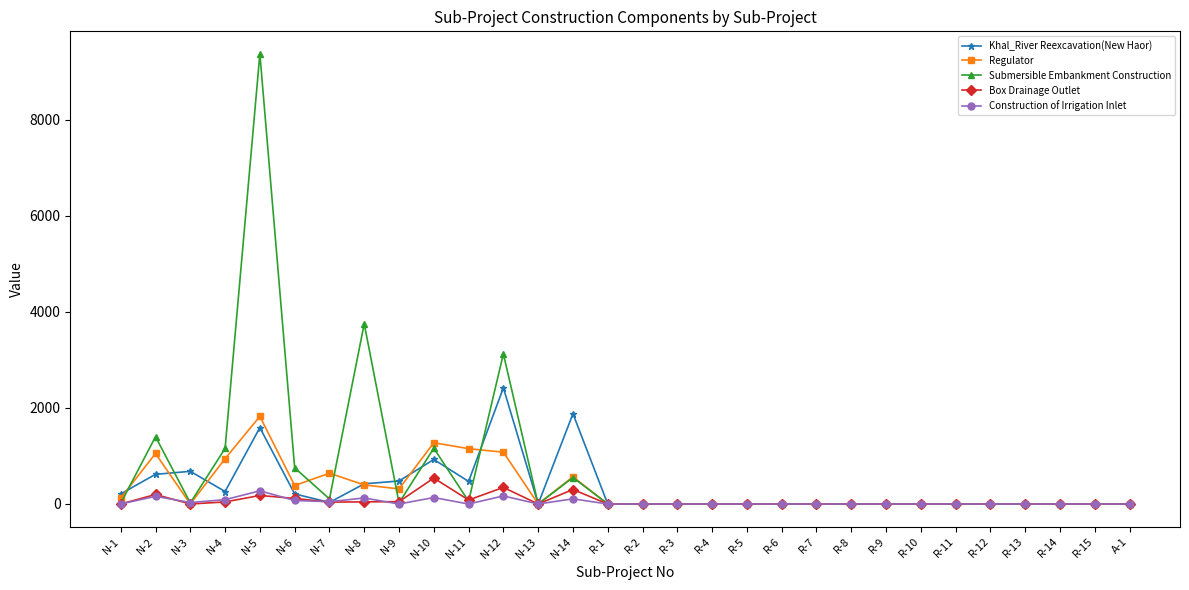

Where is the first local minimum for Khal_River Reexcavation(New Haor)?

N-4